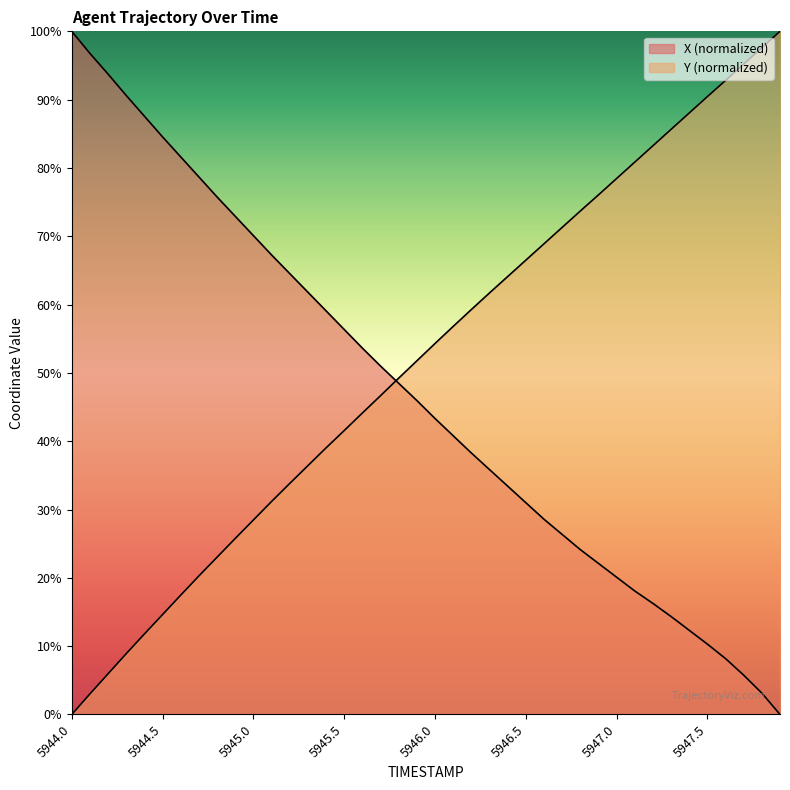

What is the label of the 11th point from the left?

5945.0